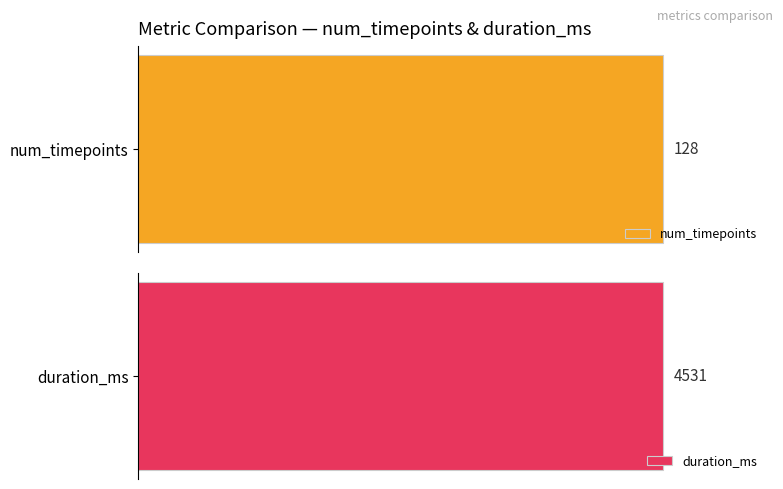

True or false: duration_ms has a value of 7093.7 at metricq.

False